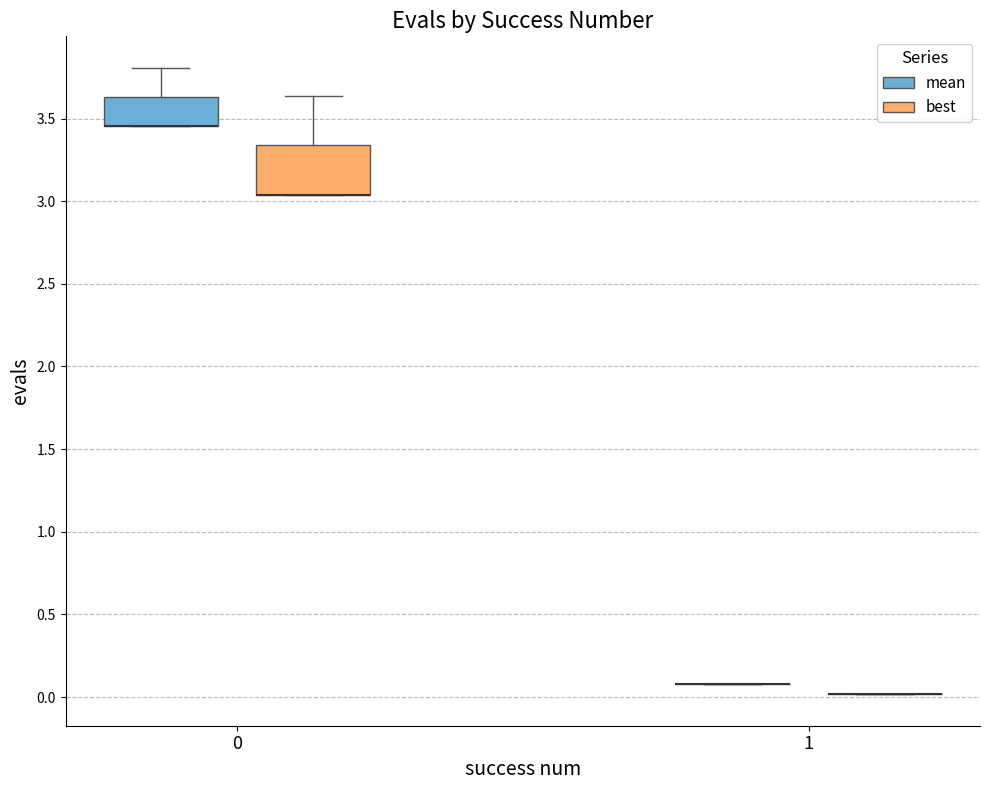

Reading left to right, read every box against the y-axis: the position of its median line, the range the box covers, and the ends of its whiskers. The values are not printed on the chart, so give them approximately, as read against the axis.

0 (mean): median 3.45 (drawn on the box's lower edge), box 3.45 to 3.65, whiskers 3.45 to 3.80
0 (best): median 3.05 (drawn on the box's lower edge), box 3.05 to 3.35, whiskers 3.05 to 3.65
1 (mean): box collapsed to a line at 0.10, whiskers 0.10 to 0.10
1 (best): box collapsed to a line at 0.00, whiskers 0.00 to 0.00